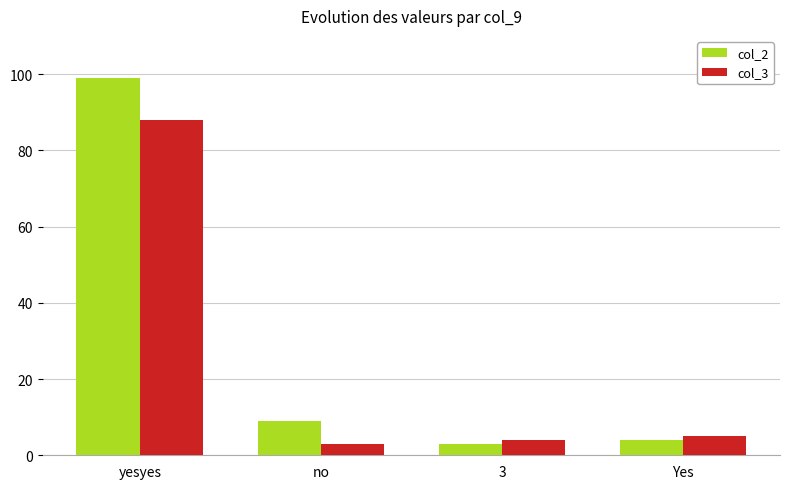

What is the value of the col_3 bar at the 3rd from the left?

4